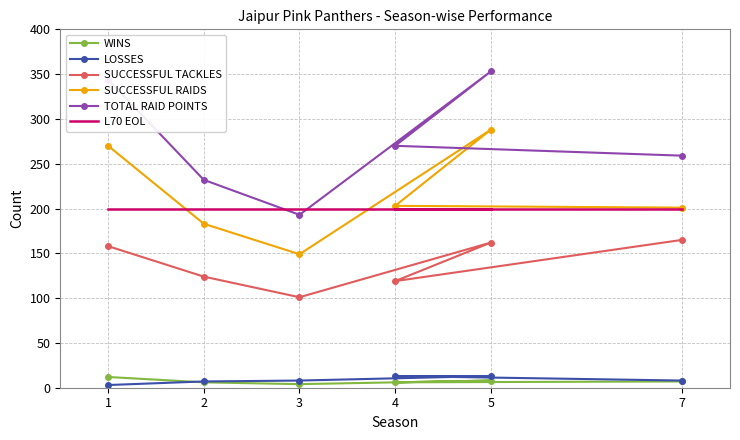

At how many categories does at least one series exceed 323?

2